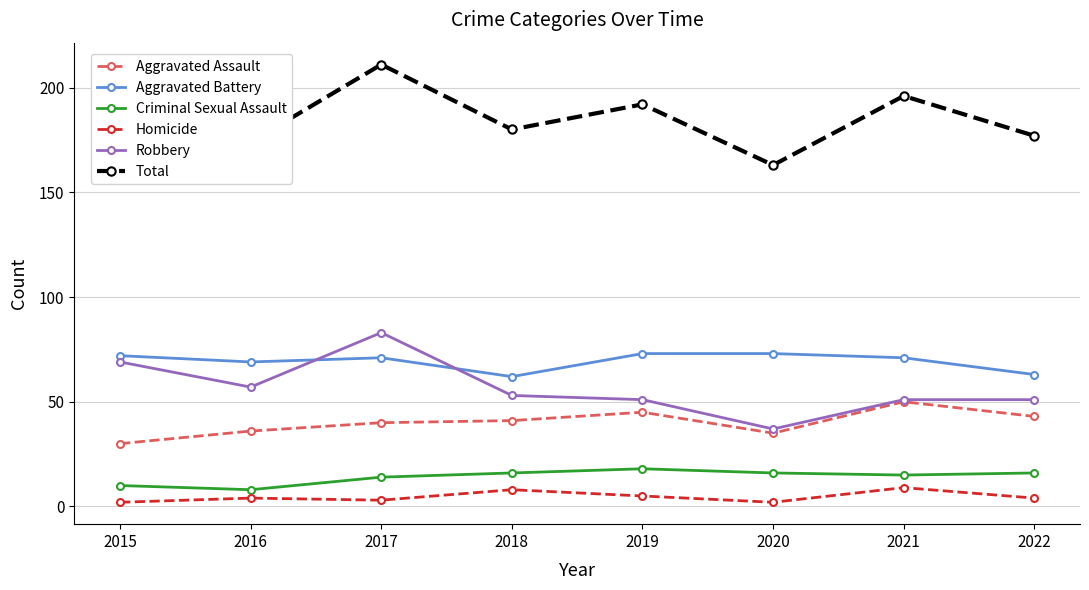

True or false: Aggravated Assault and Homicide intersect in this chart.

False